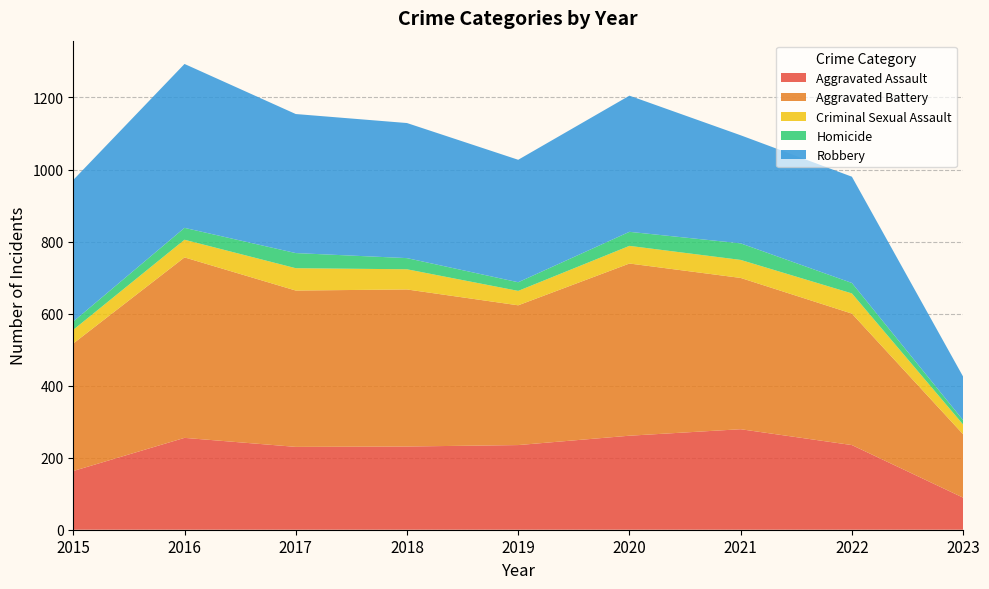

Reading left to right, transcribe all the data shown in this chart.

Aggravated Assault: 163	255	230	231	235	261	279	235	89
Aggravated Battery: 354	501	434	436	388	478	420	365	176
Criminal Sexual Assault: 38	49	62	56	40	49	50	56	27
Homicide: 23	33	42	31	24	39	46	29	12
Robbery: 393	455	386	375	340	378	300	295	121